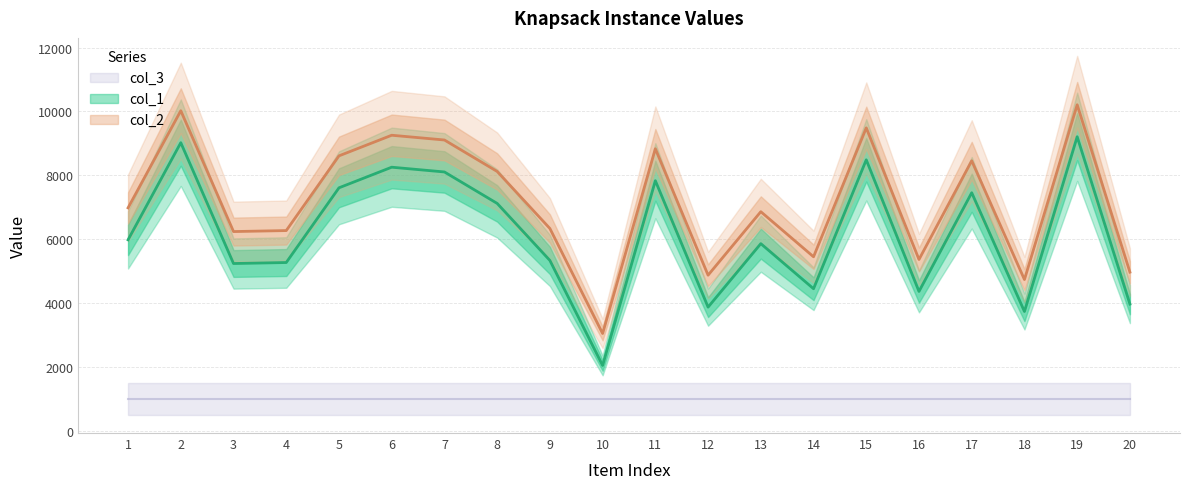

Where is col_1 nearest to the value 5630?

13